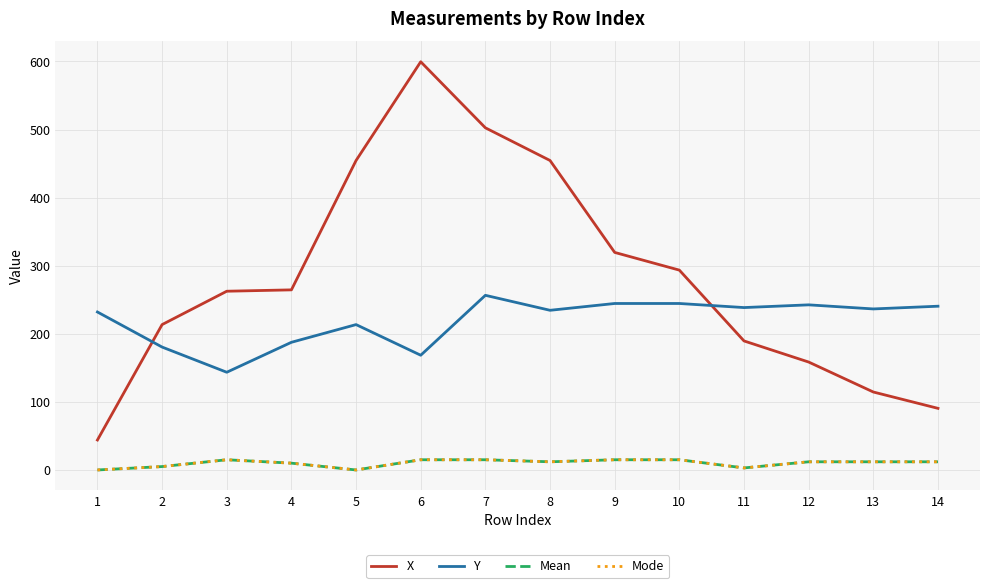

True or false: Mode and Mean cross at least once.

False